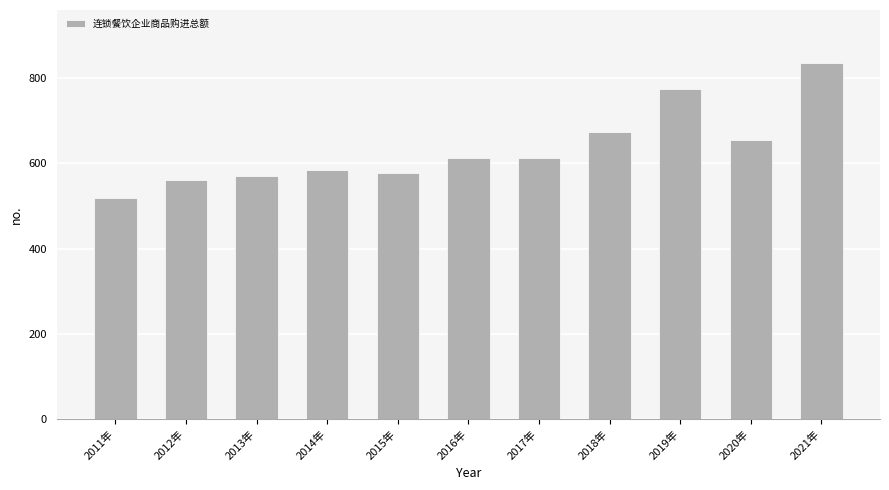

The chart shows a value of 561.4 at 2012年. True or false?

True